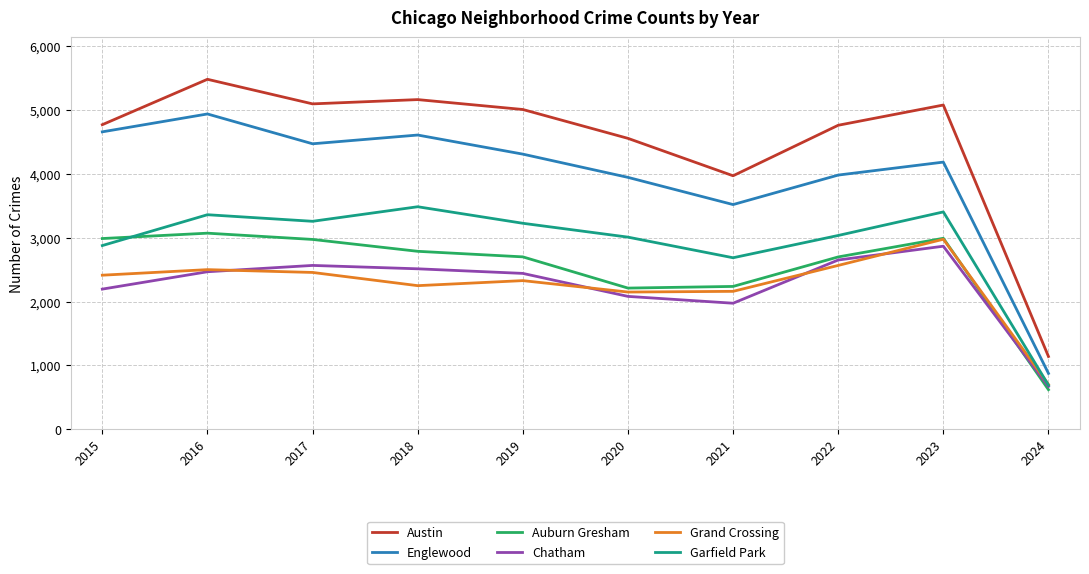

What is the spread (max minus min) of values at 2021?

1996